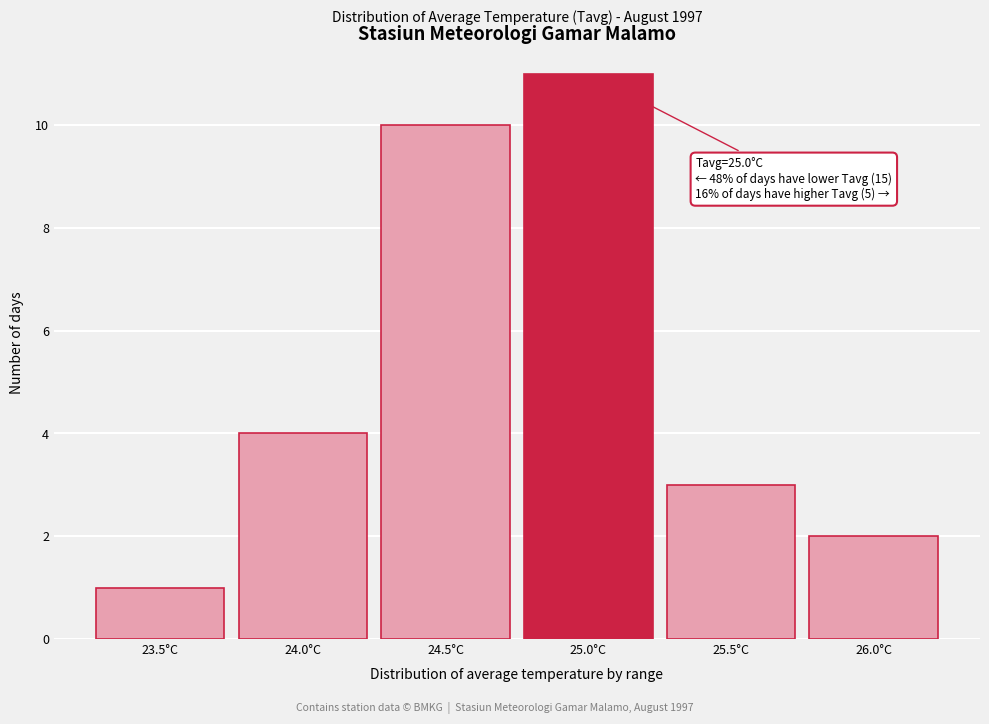

Reading right to left, what are all the values shown in this chart?

26.0°C=2	25.5°C=3	25.0°C=11	24.5°C=10	24.0°C=4	23.5°C=1